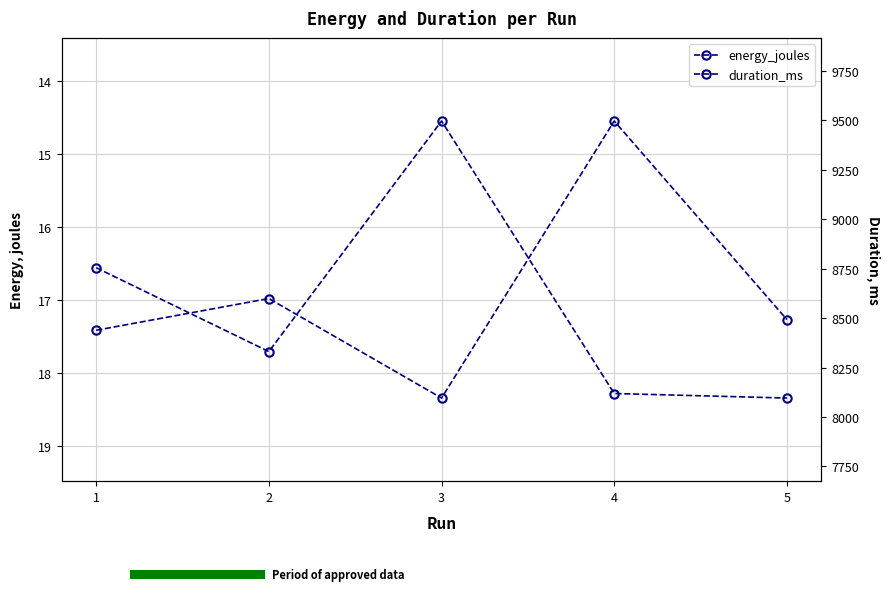

Rank the categories by energy_joules value from lowest to highest.

4, 2, 5, 1, 3